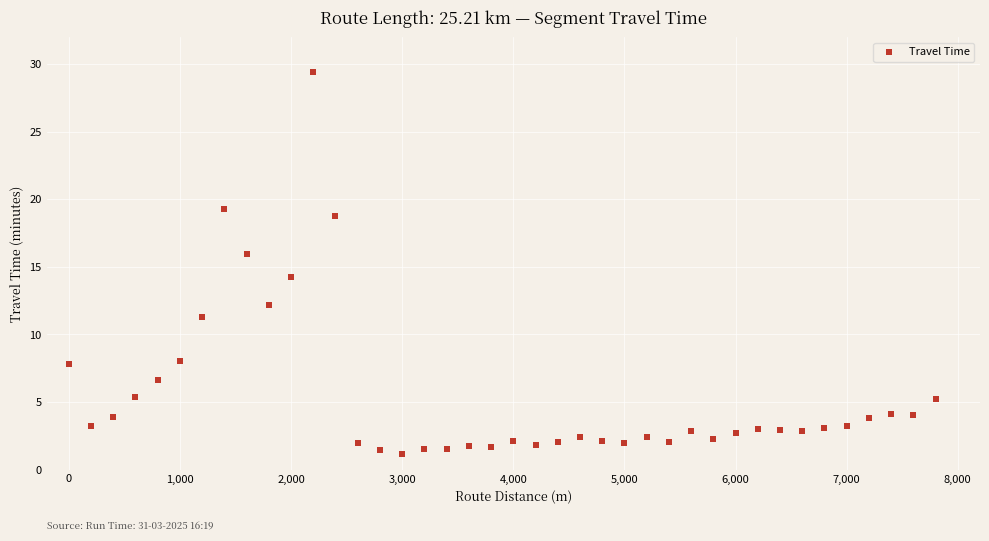

What is the range of Y values (max minus min)?

28.3